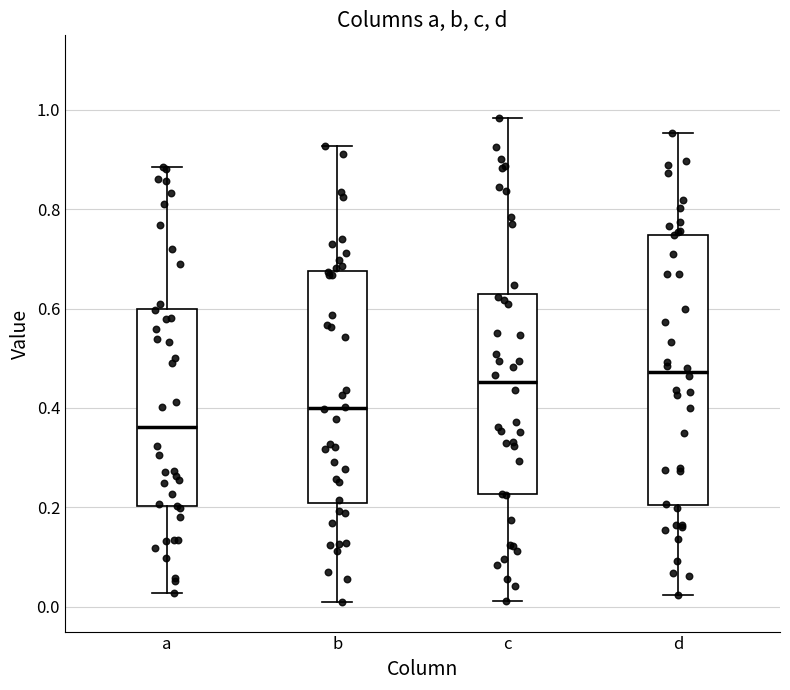

Comparing the boxes themselves (not the whiskers), which one is the tallest?

d